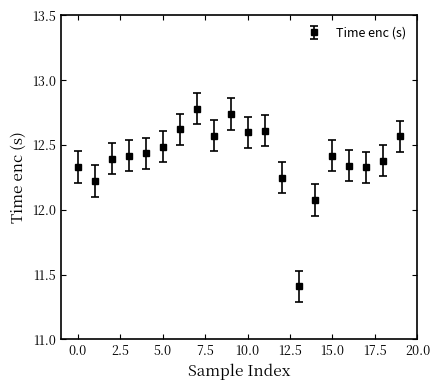

What is the minimum value shown in the chart?

11.4